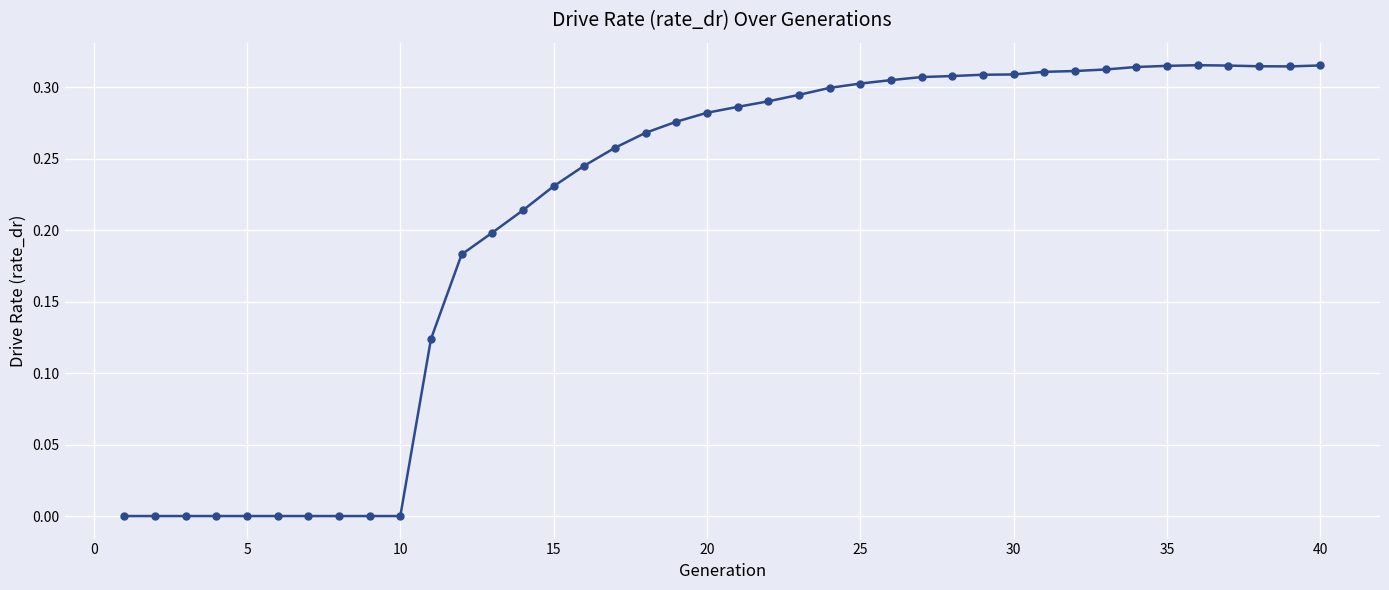

What is the difference between the second highest and minimum values?

0.3